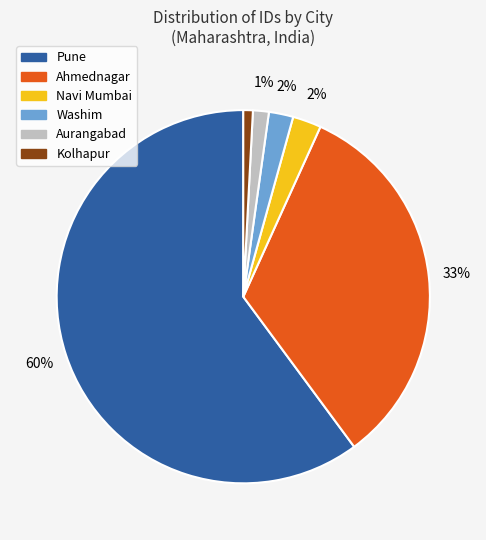

How many slices are in this pie chart?

6